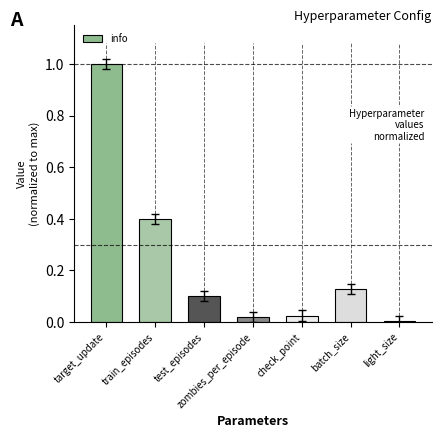

The value at light_size is 0.0. True or false?

True